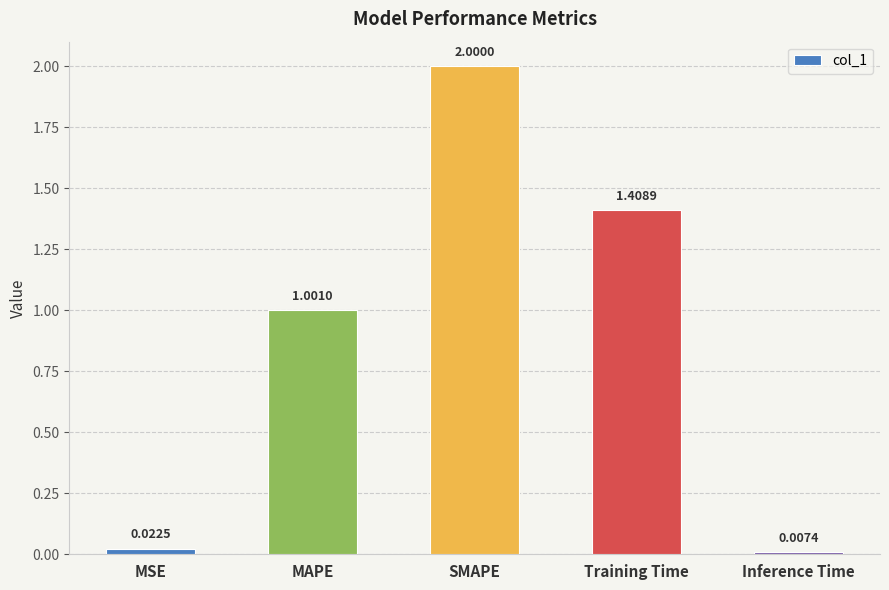

Between MSE and Inference Time, which is larger?

MSE